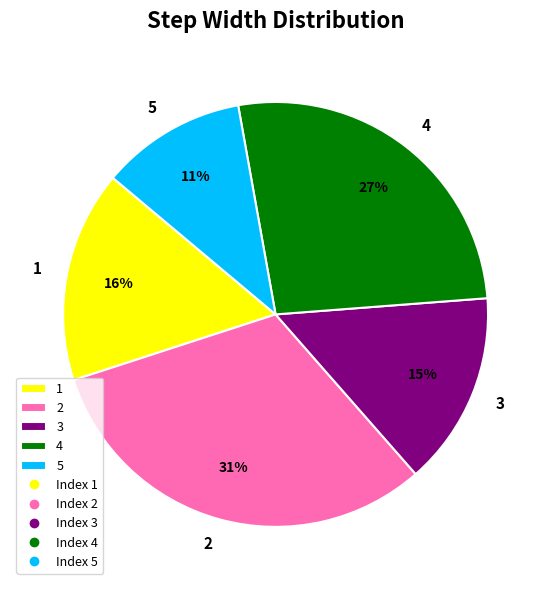

To the nearest percent, what percentage of the pie is 1?

16%